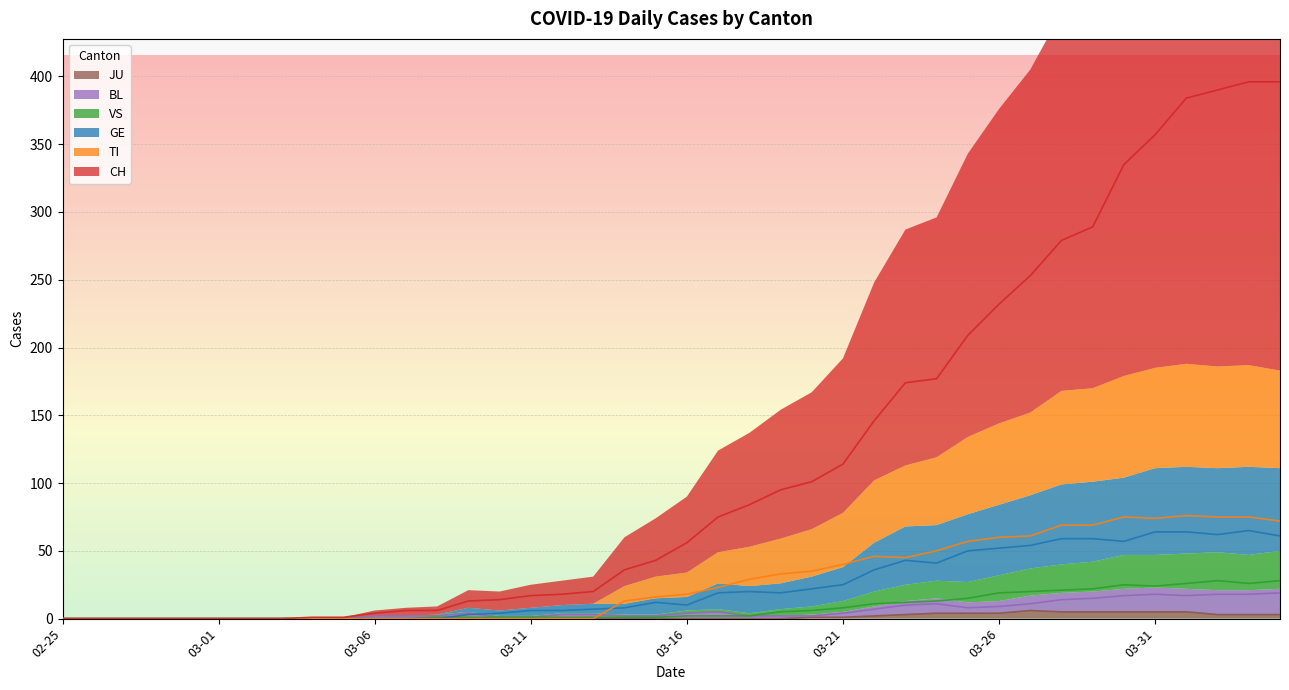

The JU series shows 0 at 03-16. True or false?

True